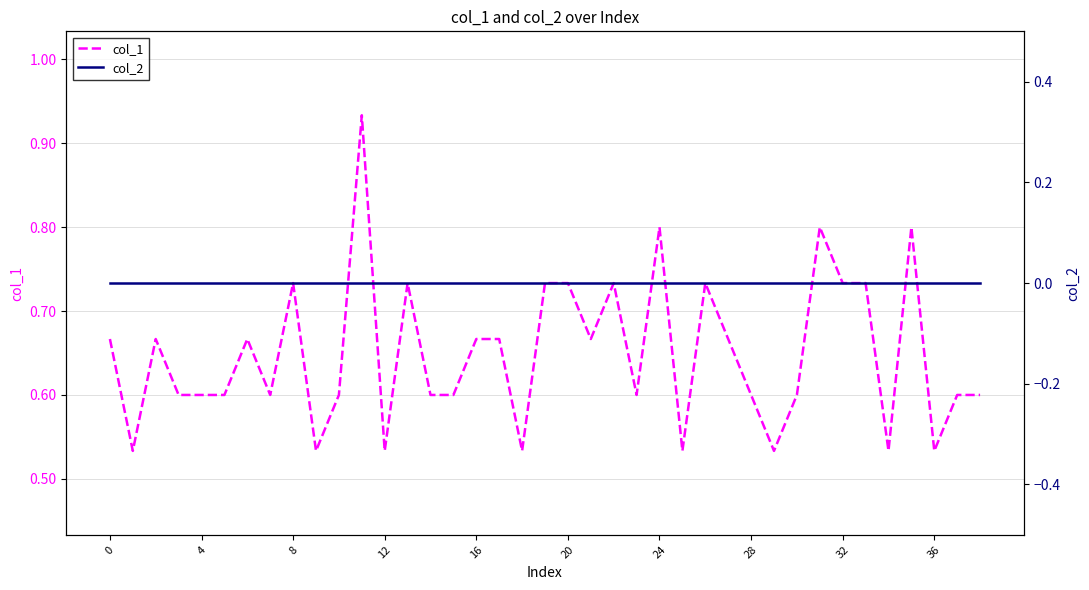

Which series has the widest spread of values?

col_1